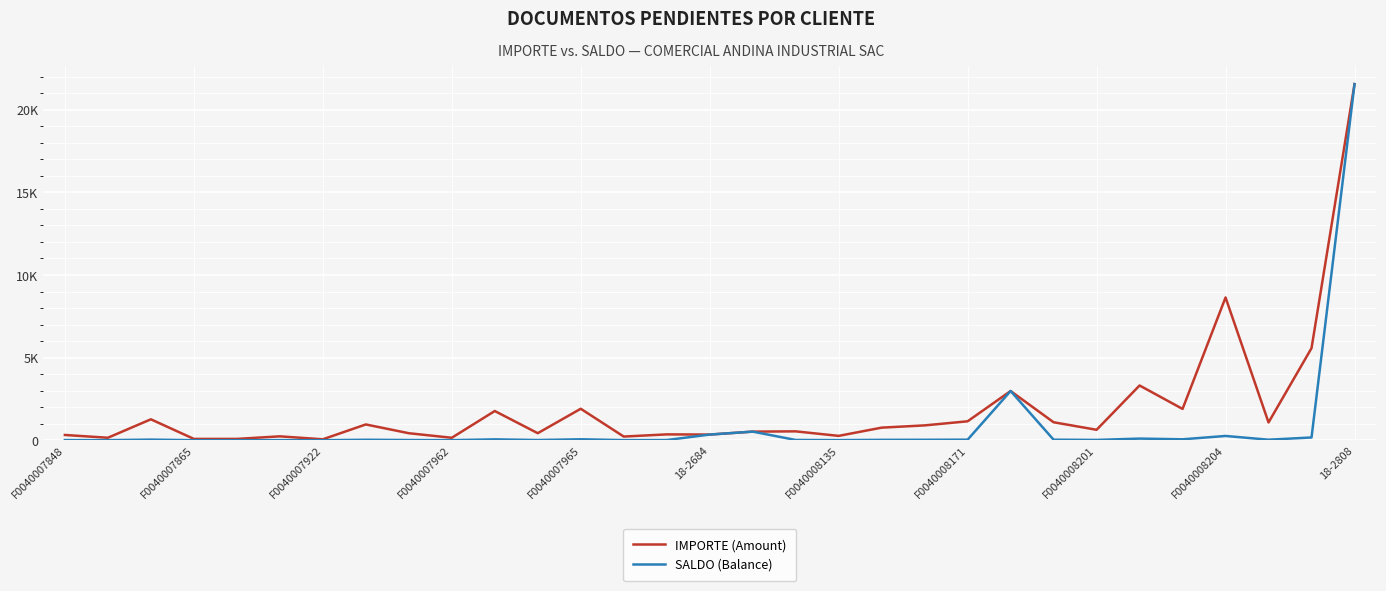

At which label does SALDO (Balance) reach its peak?

18-2808